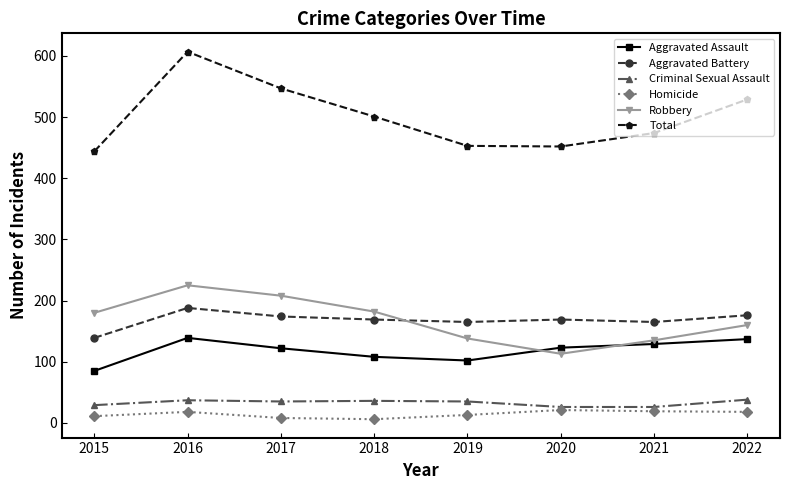

At which category does Total reach its first local peak?

2016